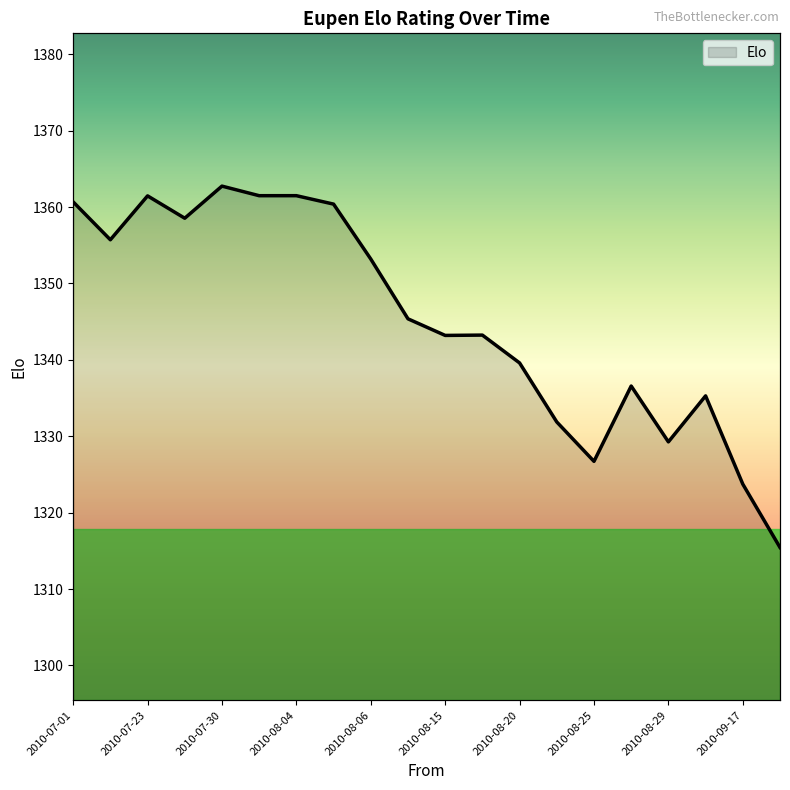

How many lines are shown in the chart?

1